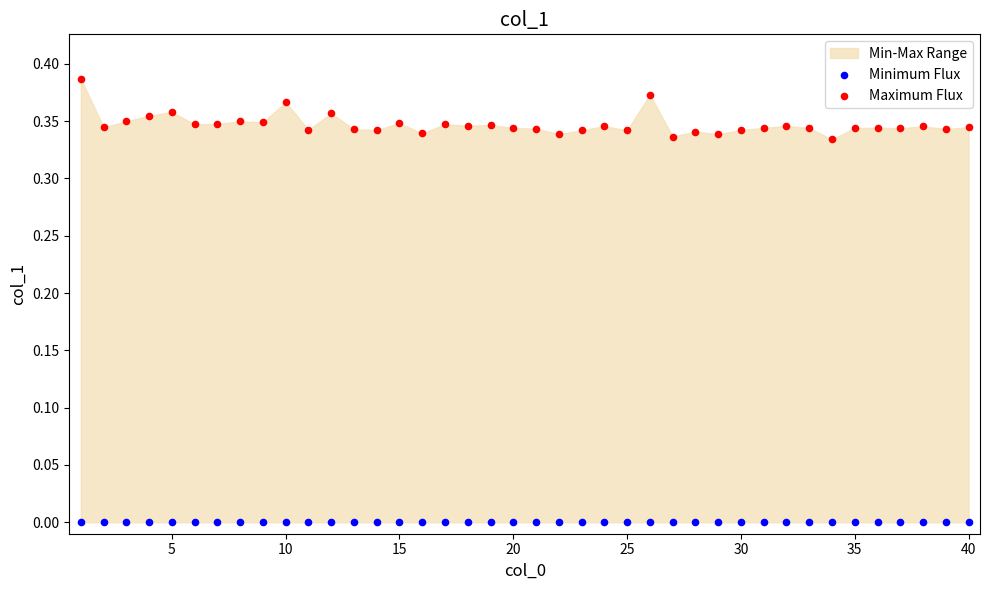

Which series reaches the minimum Y coordinate?

Minimum Flux